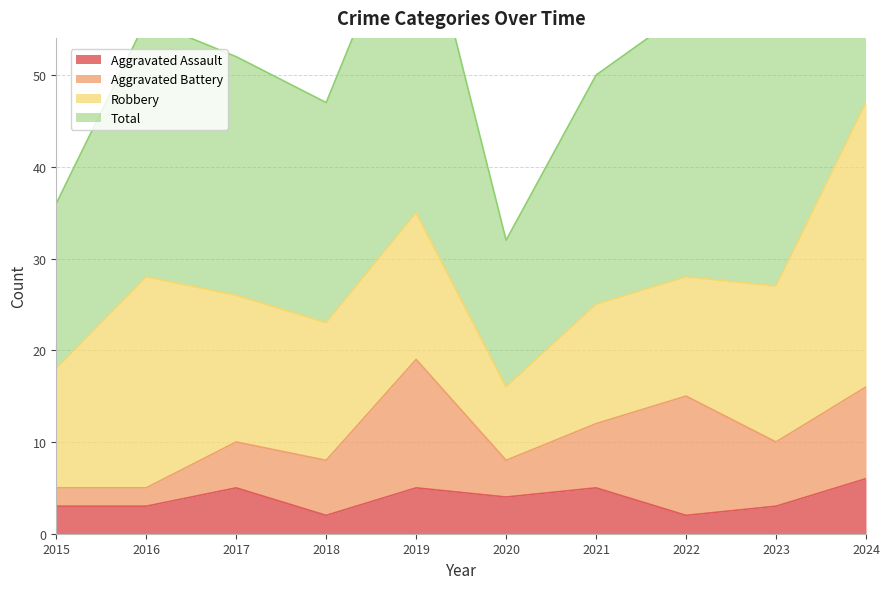

What is the minimum value shown in the chart?

2